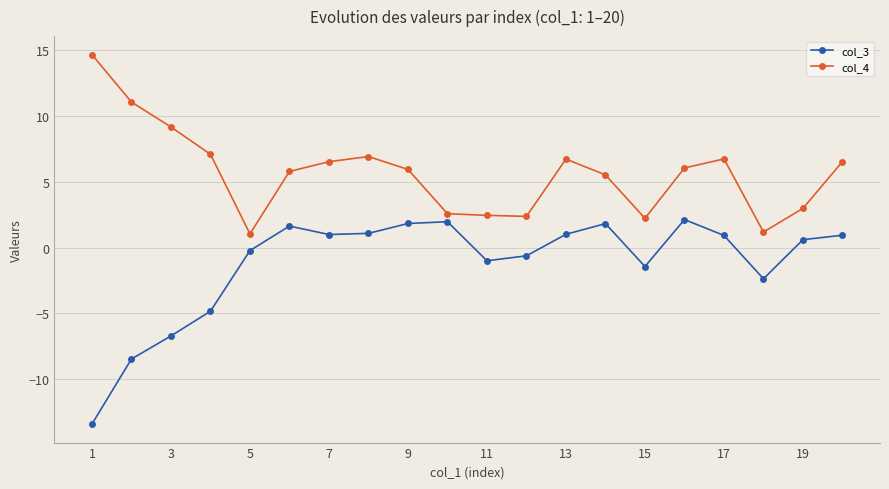

Which series has the largest total across all categories?

col_4